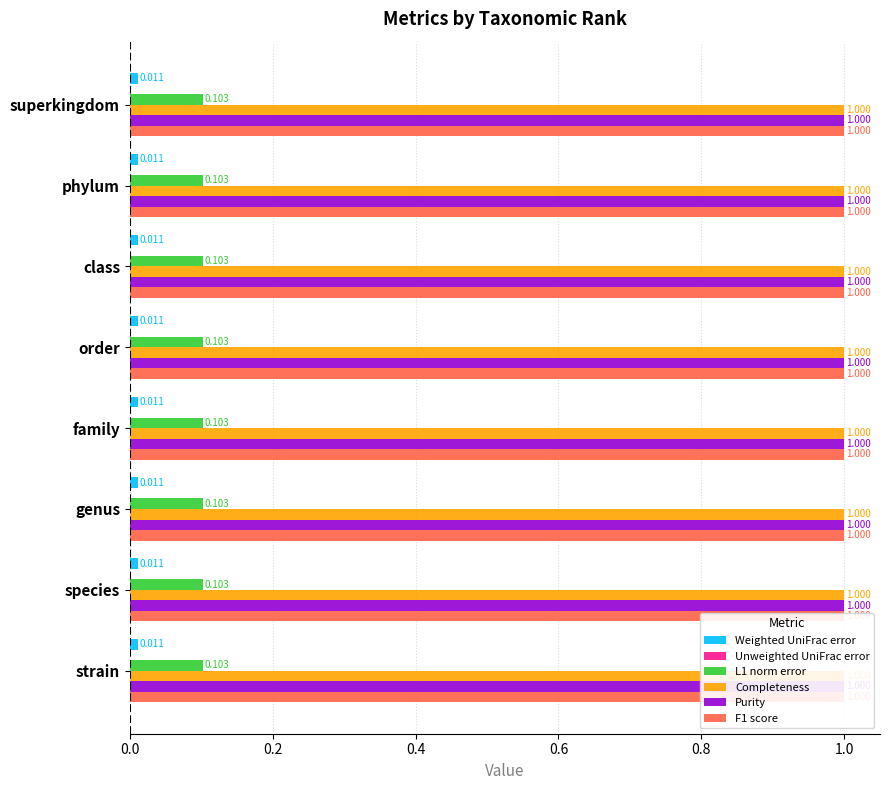

Does the chart contain any negative values?

No